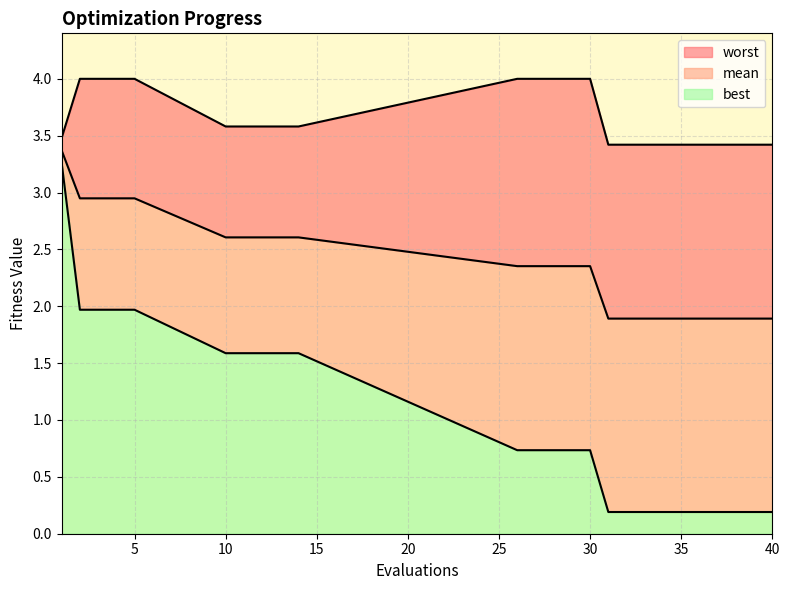

What is the total value across all series at 4?

8.9